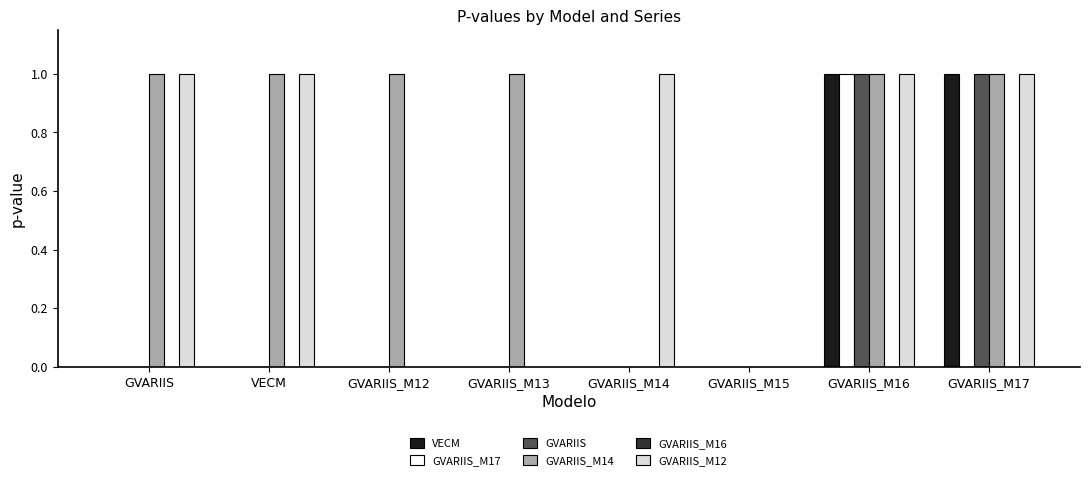

What is the maximum value shown in the chart?

1.0